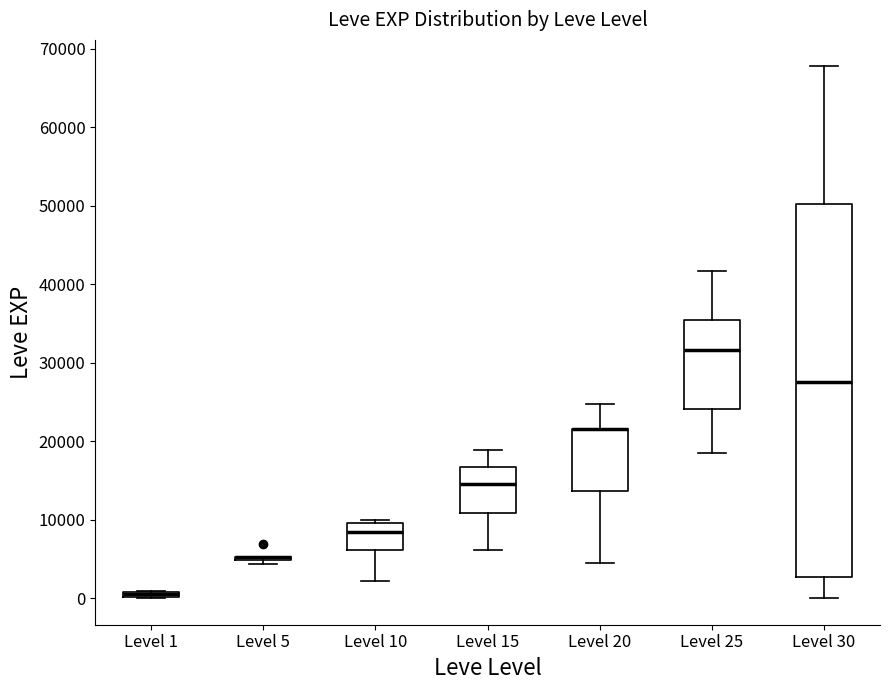

Where is the lower edge of the box for Level 10 on the y-axis? The values are not printed on the chart, so give them approximately, as read against the axis.

6000